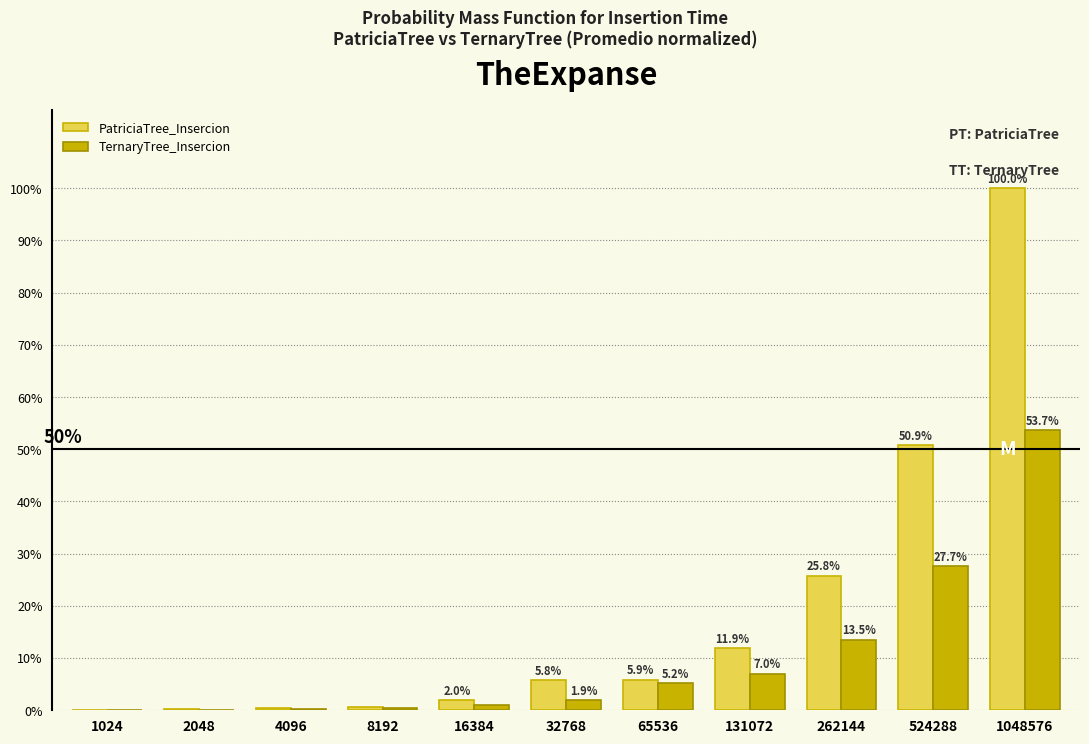

Which series changed the most between 4096 and 524288?

PatriciaTree_Insercion